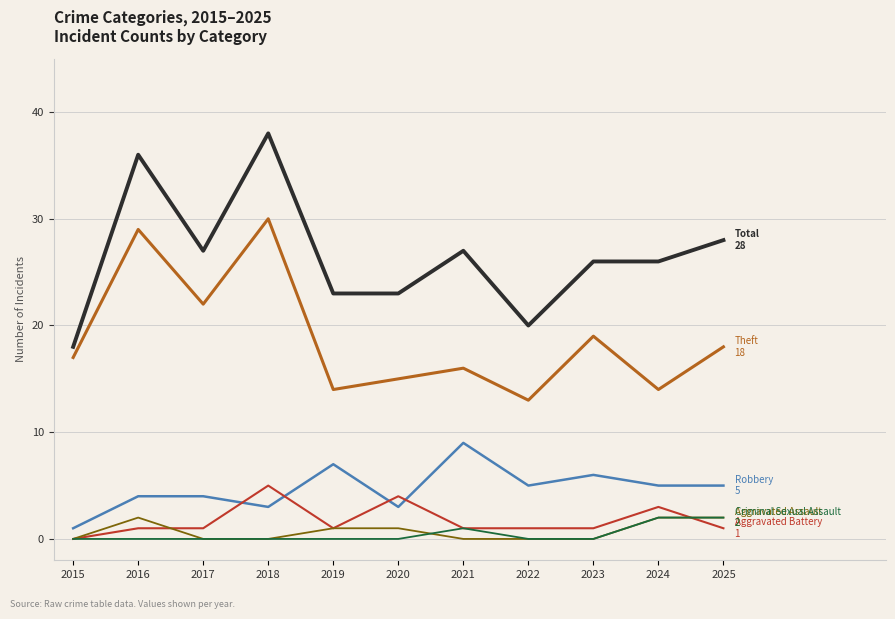

What is the total value across all series at 2019?

46